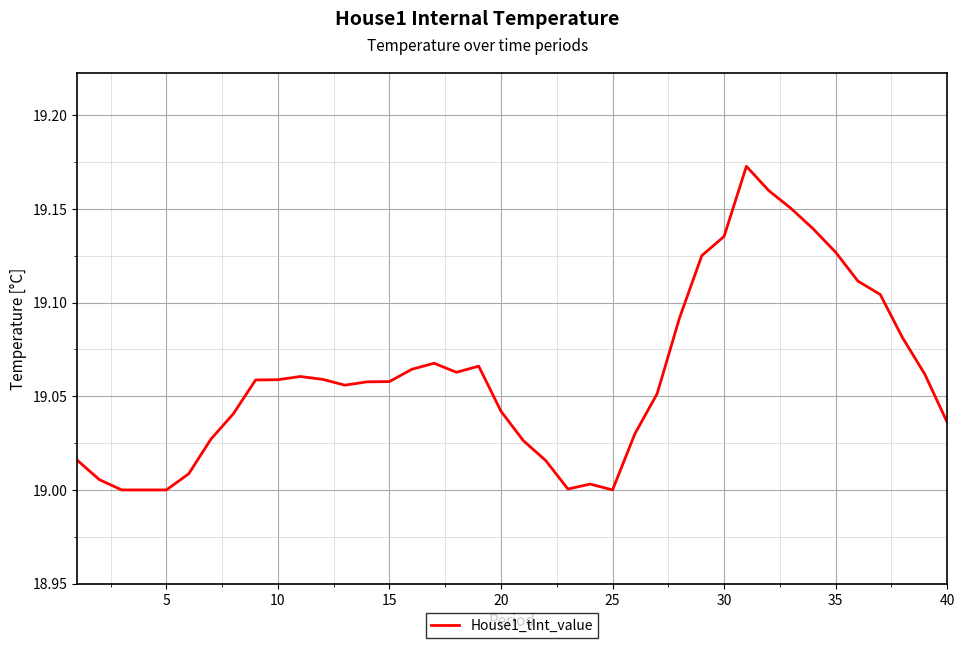

How many lines are shown in the chart?

1